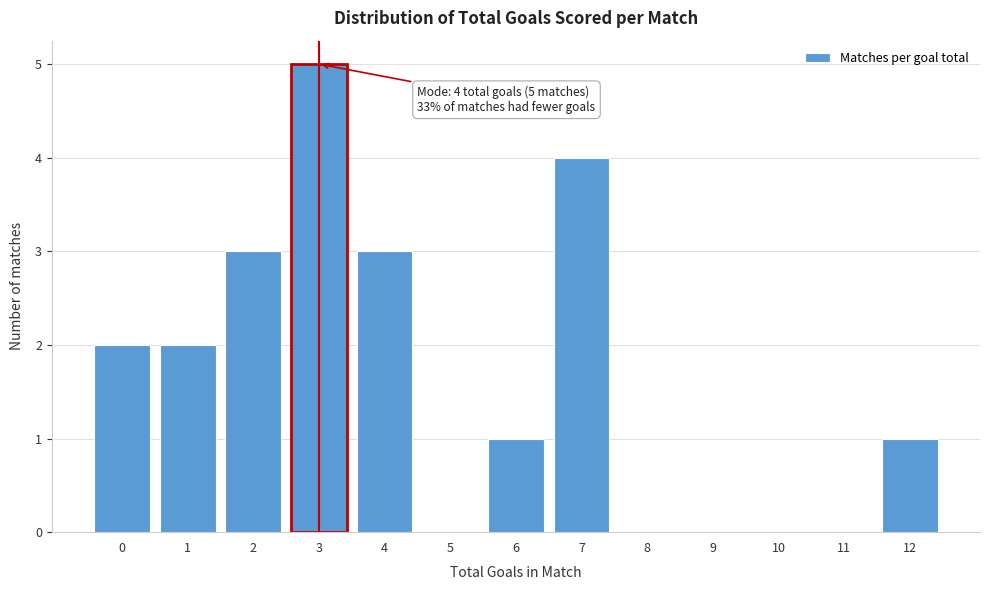

Reading left to right, extract all data points from this chart.

0=2	1=2	2=3	3=5	4=3	5=0	6=1	7=4	8=0	9=0	10=0	11=0	12=1